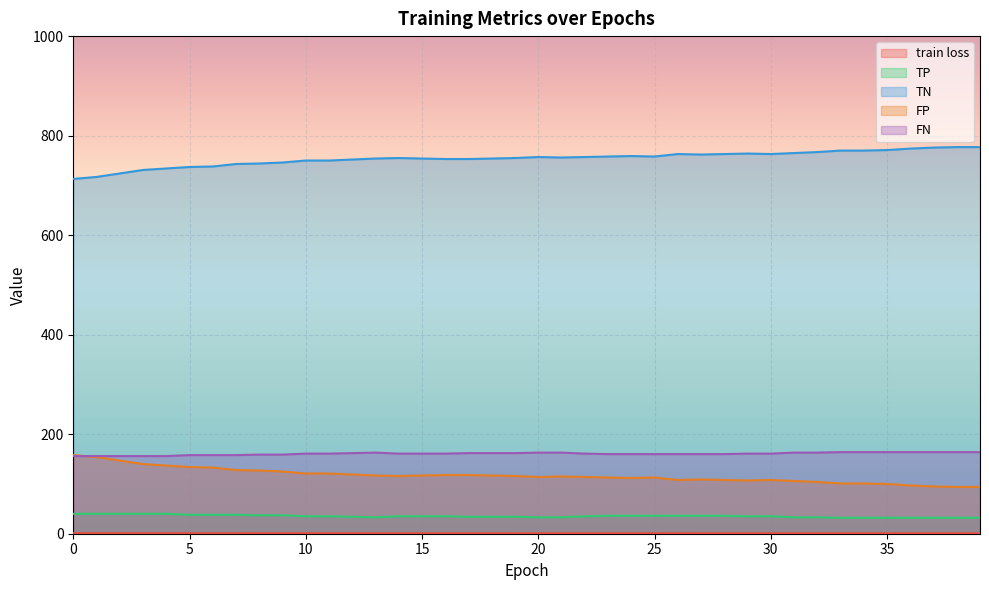

Which series has the largest total across all categories?

TN